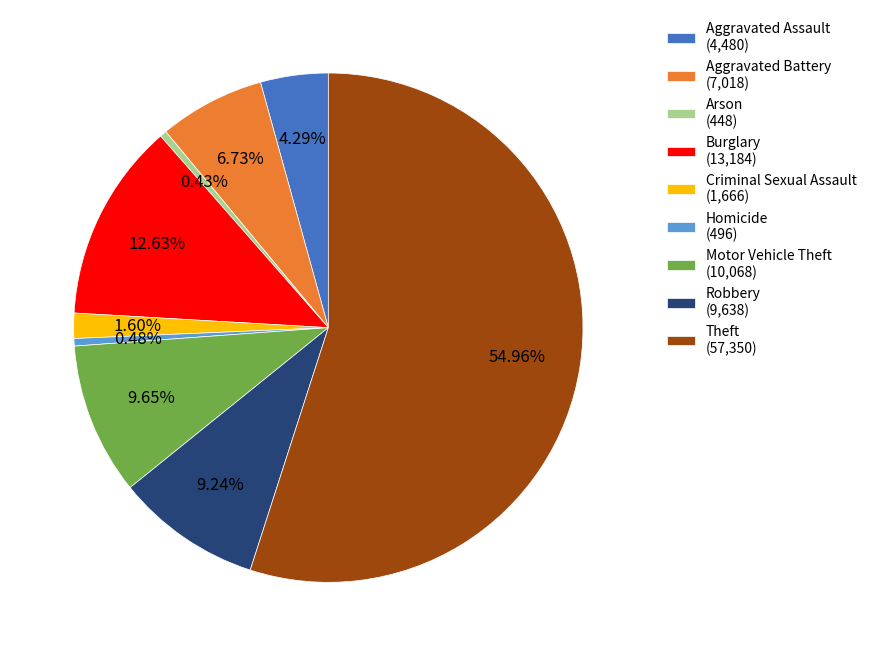

Is it true that Burglary is 8% of the pie?

False